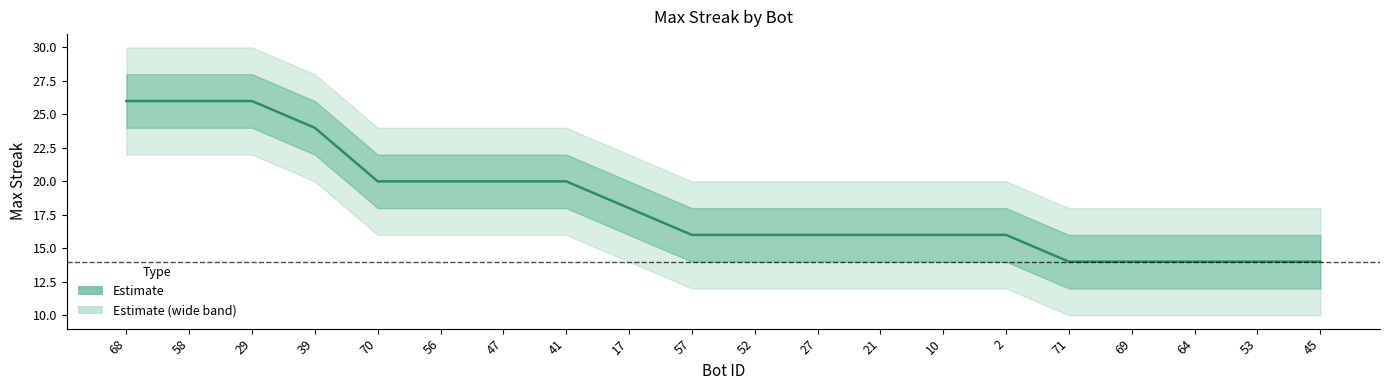

Reading left to right, extract all data points from this chart.

68=26	58=26	29=26	39=24	70=20	56=20	47=20	41=20	17=18	57=16	52=16	27=16	21=16	10=16	2=16	71=14	69=14	64=14	53=14	45=14